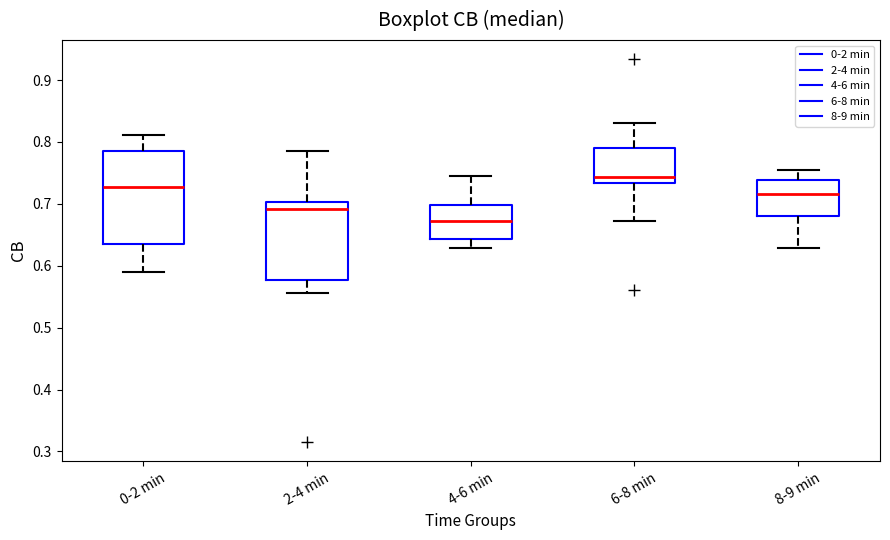

Comparing the boxes themselves (not the whiskers), which one is the tallest?

0-2 min